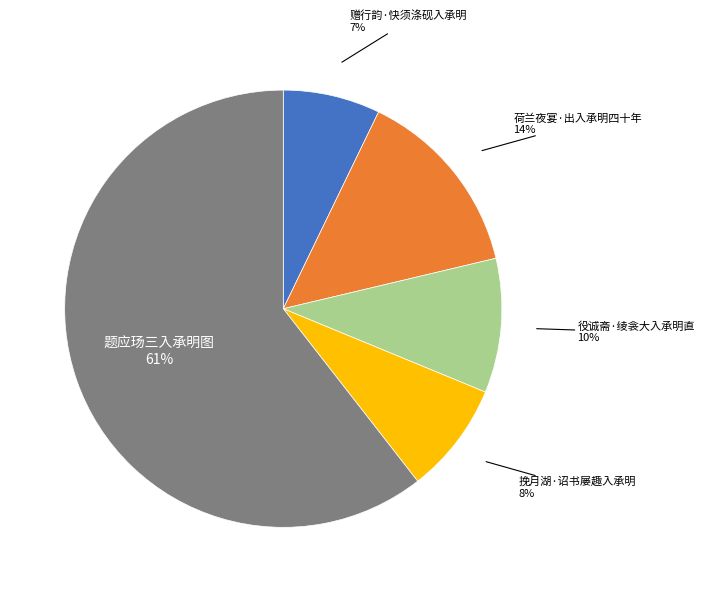

Count the number of slices in the pie.

5